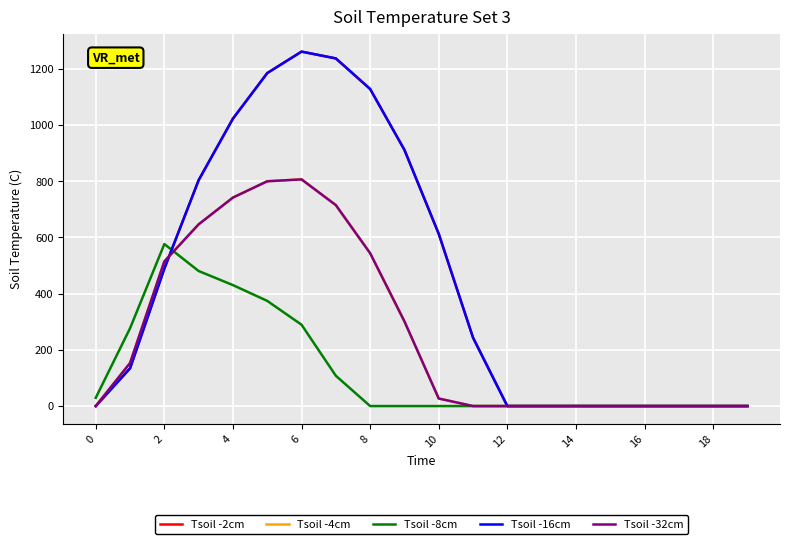

Reading right to left, list all the values displayed in this chart.

Tsoil -2cm: 0.0	0.0	0.0	0.0	0.0	0.0	0.0	0.0	243.5	613.0	911.8	1128.6	1237.4	1261.6	1185.2	1023.2	804.0	489.3	134.3	0.0
Tsoil -4cm: 0.0	0.0	0.0	0.0	0.0	0.0	0.0	0.0	0.0	26.8	301.4	544.1	715.3	806.9	800.2	742.1	646.9	514.8	153.2	0.0
Tsoil -8cm: 0.0	0.0	0.0	0.0	0.0	0.0	0.0	0.0	0.0	0.0	0.0	0.0	107.8	289.5	374.4	430.5	480.7	576.6	276.9	29.3
Tsoil -16cm: 0.0	0.0	0.0	0.0	0.0	0.0	0.0	0.0	243.5	613.0	911.8	1128.6	1237.4	1261.6	1185.2	1023.2	804.0	489.3	134.3	0.0
Tsoil -32cm: 0.0	0.0	0.0	0.0	0.0	0.0	0.0	0.0	0.0	26.8	301.4	544.1	715.3	806.9	800.2	742.1	646.9	514.8	153.2	0.0